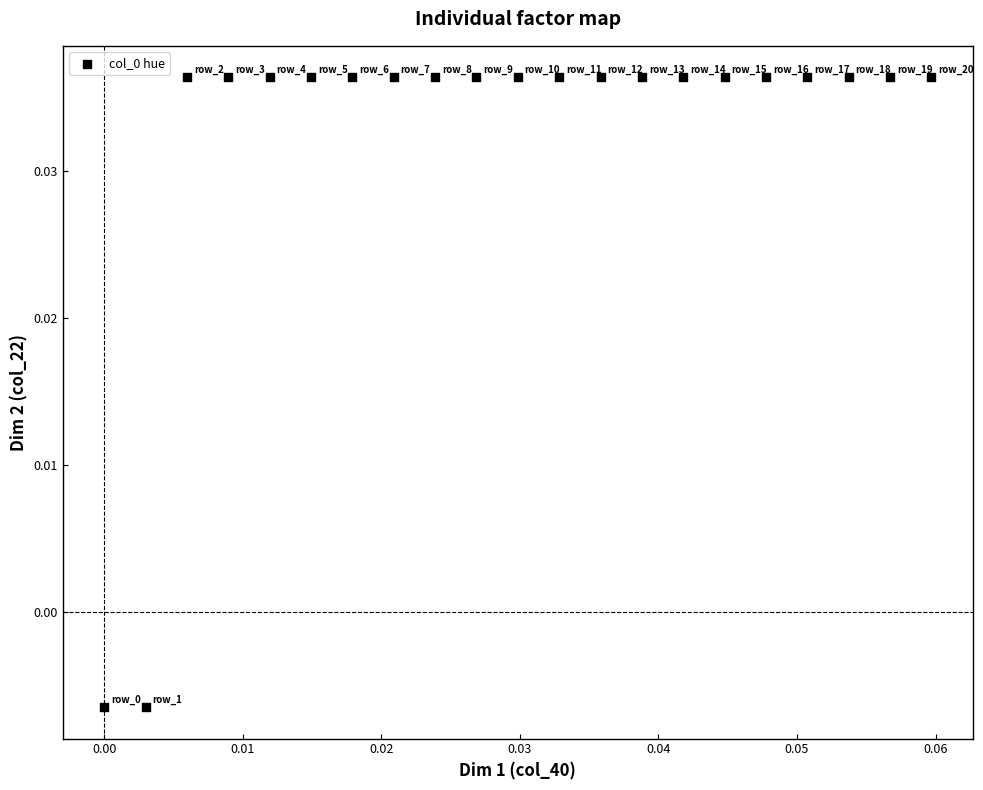

How many data points are displayed?

21